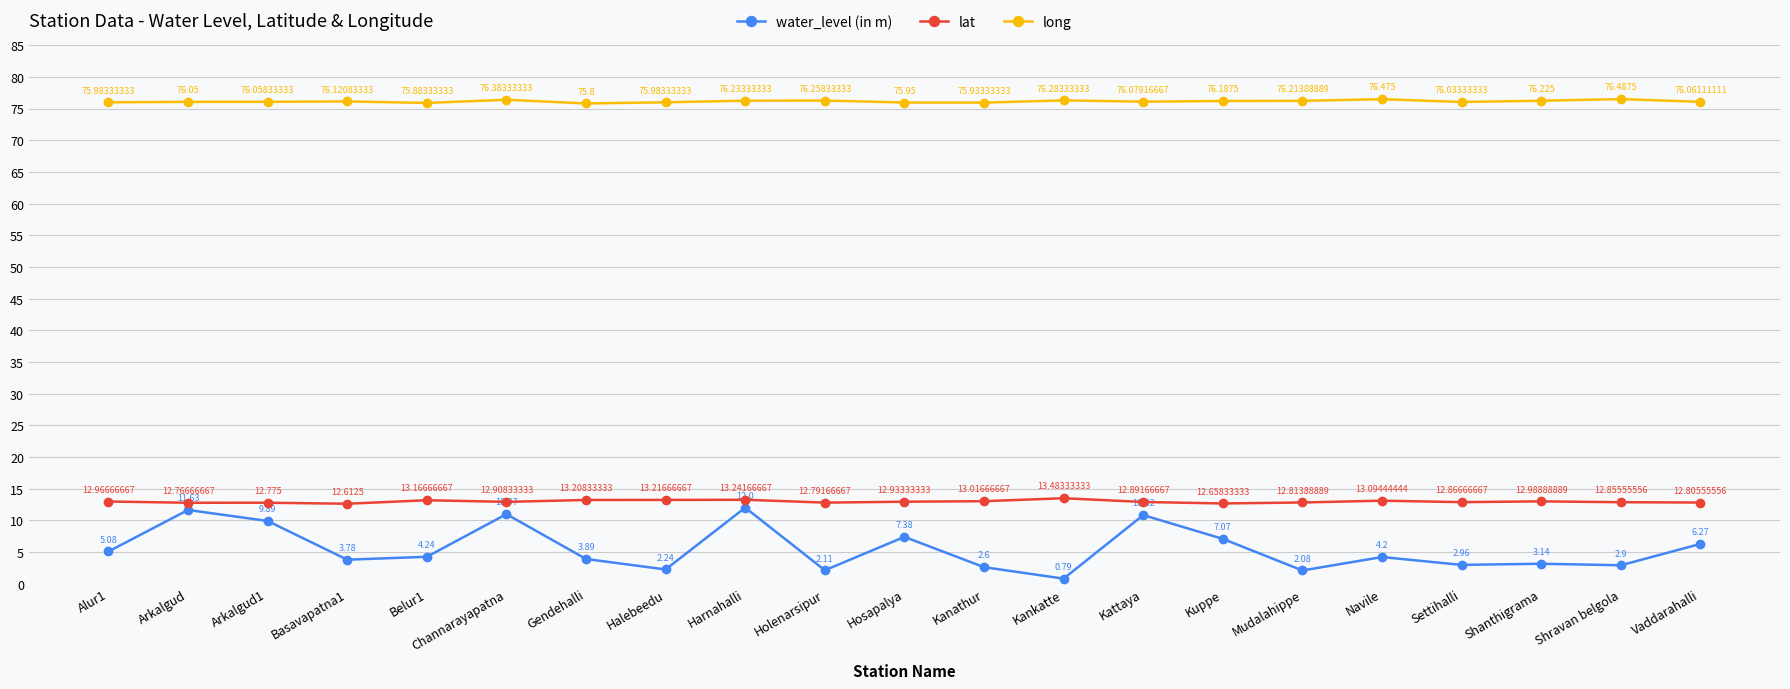

What is the difference between the maximum and minimum values in the lat series?

0.9